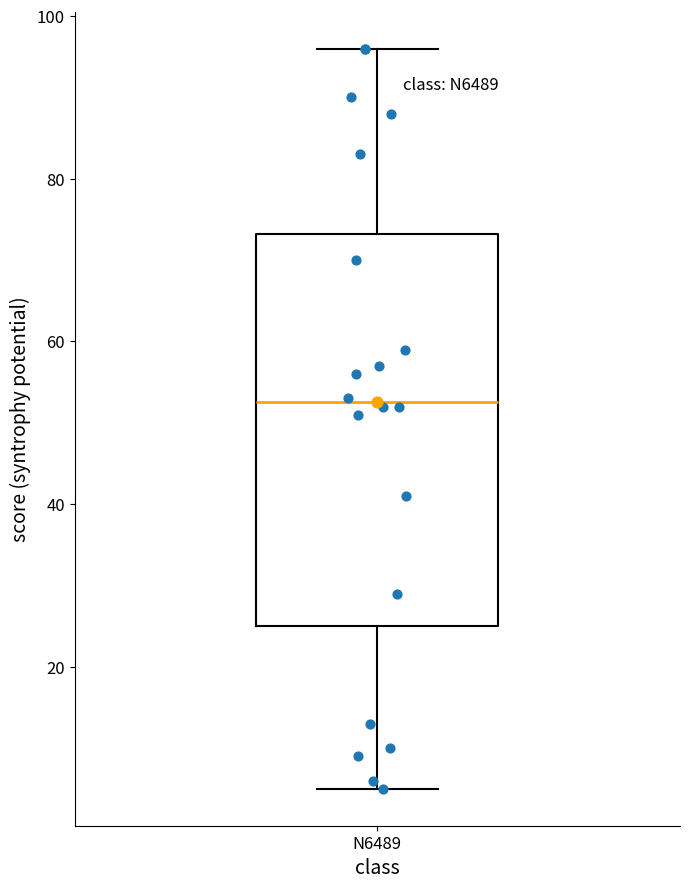

Where does the median line of the box for N6489 sit on the y-axis? The values are not printed on the chart, so give them approximately, as read against the axis.

52